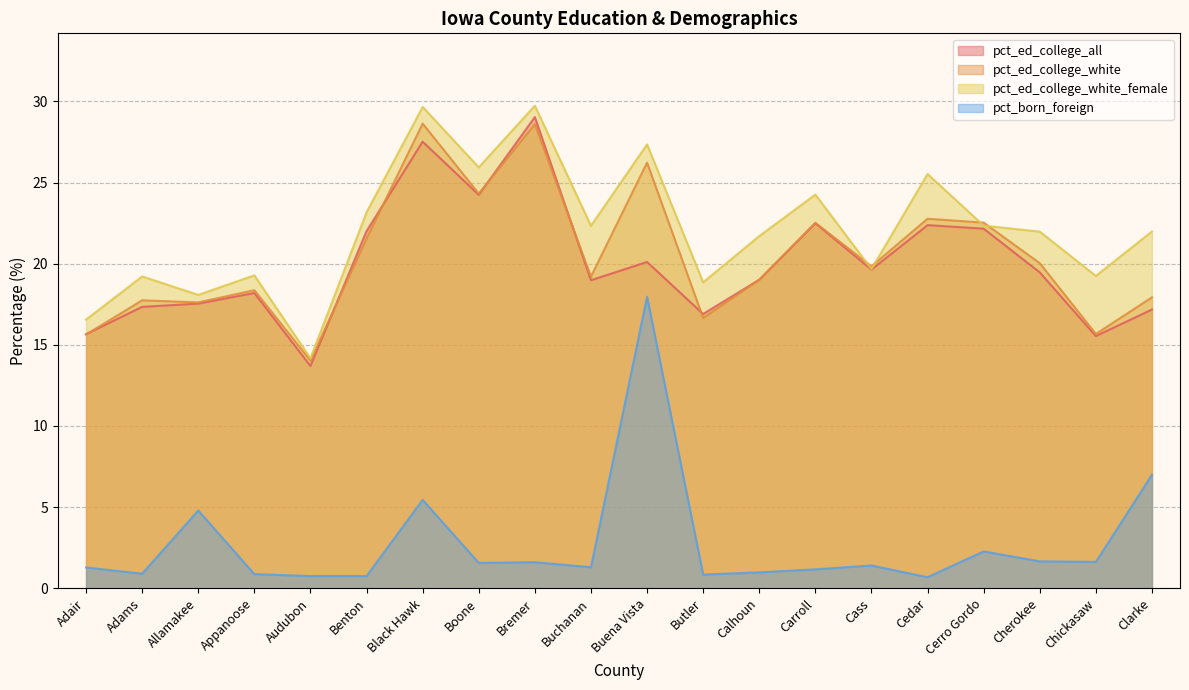

Reading right to left, transcribe all the data shown in this chart.

pct_ed_college_all: Clarke=17.2	Chickasaw=15.5	Cherokee=19.5	Cerro Gordo=22.2	Cedar=22.4	Cass=19.6	Carroll=22.5	Calhoun=19.0	Butler=16.9	Buena Vista=20.1	Buchanan=19.0	Bremer=29.0	Boone=24.2	Black Hawk=27.5	Benton=22.0	Audubon=13.7	Appanoose=18.2	Allamakee=17.5	Adams=17.3	Adair=15.7
pct_ed_college_white: Clarke=17.9	Chickasaw=15.7	Cherokee=20.0	Cerro Gordo=22.5	Cedar=22.8	Cass=19.8	Carroll=22.5	Calhoun=19.0	Butler=16.7	Buena Vista=26.2	Buchanan=19.2	Bremer=28.6	Boone=24.3	Black Hawk=28.6	Benton=21.6	Audubon=14.0	Appanoose=18.4	Allamakee=17.6	Adams=17.7	Adair=15.6
pct_ed_college_white_female: Clarke=22.0	Chickasaw=19.2	Cherokee=22.0	Cerro Gordo=22.3	Cedar=25.5	Cass=19.7	Carroll=24.3	Calhoun=21.7	Butler=18.9	Buena Vista=27.4	Buchanan=22.3	Bremer=29.7	Boone=25.9	Black Hawk=29.7	Benton=23.2	Audubon=14.2	Appanoose=19.3	Allamakee=18.1	Adams=19.2	Adair=16.6
pct_born_foreign: Clarke=7.0	Chickasaw=1.6	Cherokee=1.7	Cerro Gordo=2.3	Cedar=0.7	Cass=1.4	Carroll=1.2	Calhoun=1.0	Butler=0.8	Buena Vista=18.0	Buchanan=1.3	Bremer=1.6	Boone=1.6	Black Hawk=5.4	Benton=0.8	Audubon=0.8	Appanoose=0.9	Allamakee=4.8	Adams=0.9	Adair=1.3